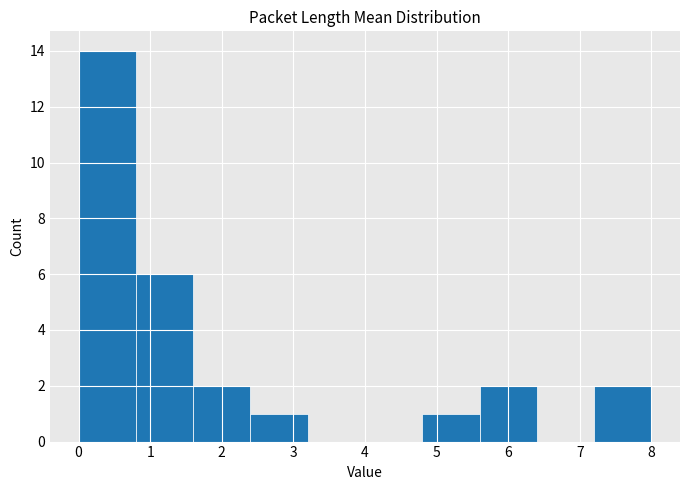

Reading left to right, transcribe this chart: for each bar, give the range it covers on the x-axis and its height. The values are not printed on the chart, so give them approximately, as read against the axis.

0.0 to 0.8: 14
0.8 to 1.6: 6
1.6 to 2.4: 2
2.4 to 3.2: 1
3.2 to 4.0: 0
4.0 to 4.8: 0
4.8 to 5.6: 1
5.6 to 6.4: 2
6.4 to 7.2: 0
7.2 to 8.0: 2